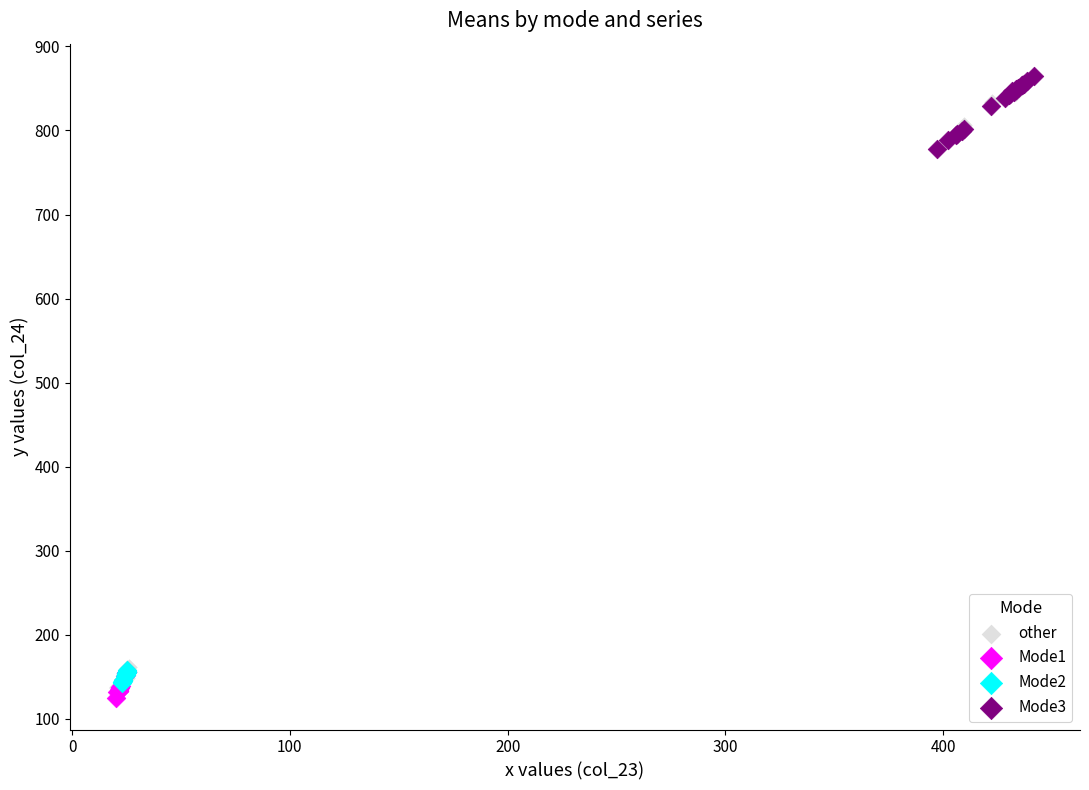

Which series has the widest spread of Y values?

other